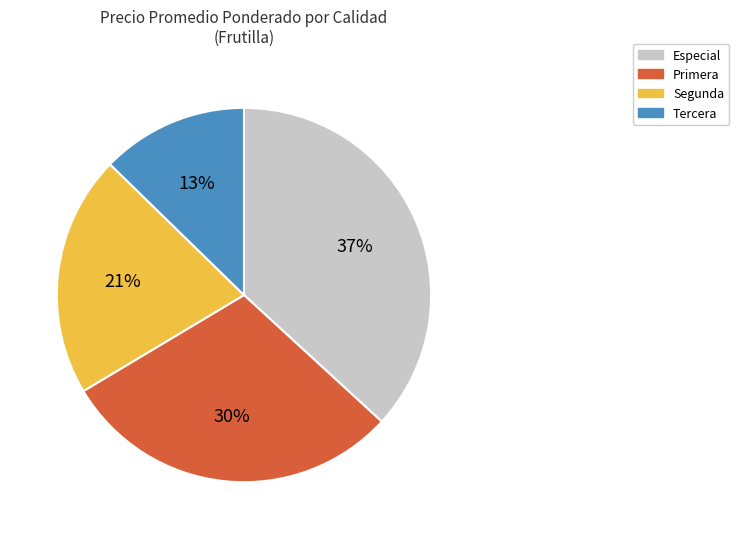

Which slice is the smallest?

Tercera